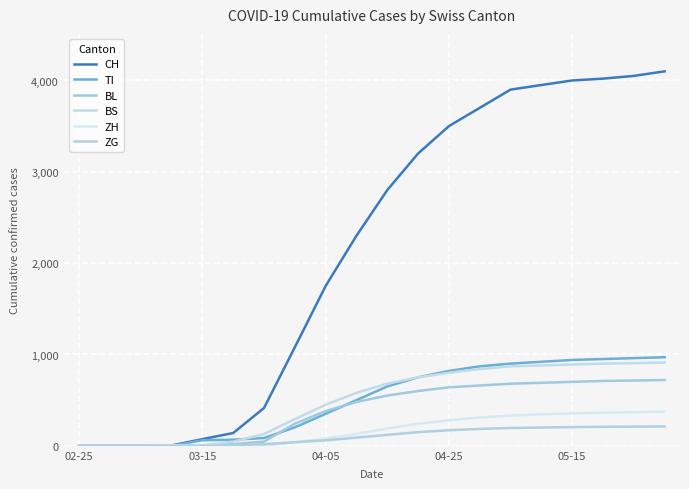

What is the greatest value displayed?

4100